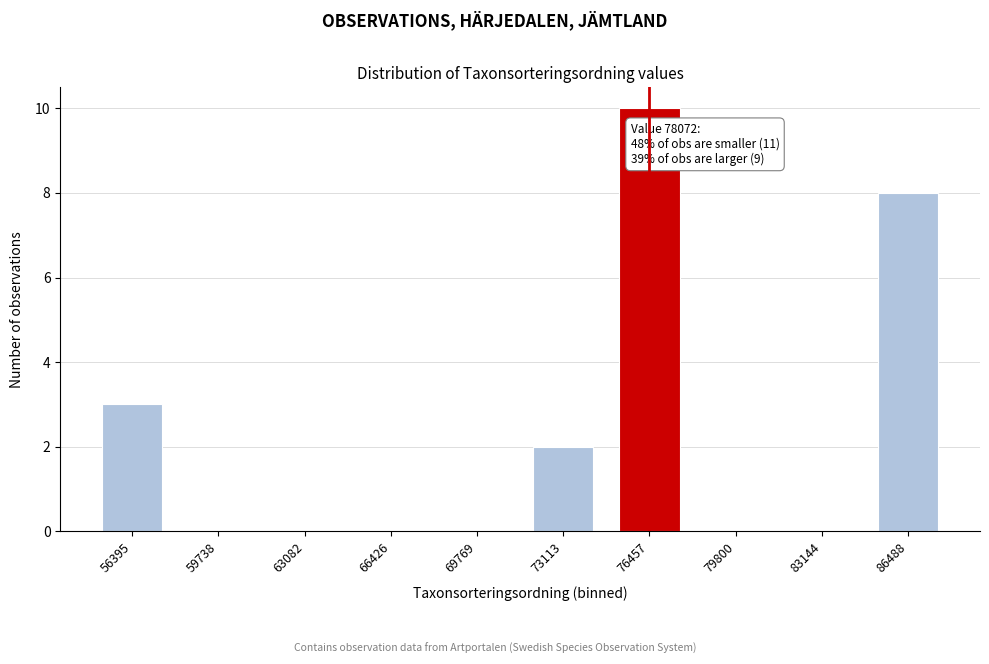

Reading left to right, extract all data points from this chart.

56395=3	59738=0	63082=0	66426=0	69769=0	73113=2	76457=10	79800=0	83144=0	86488=8